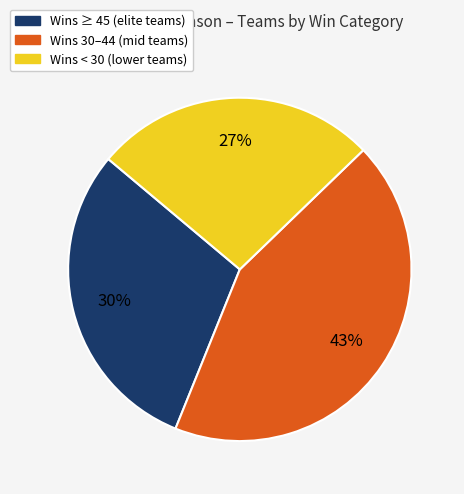

How many slices are in this pie chart?

3